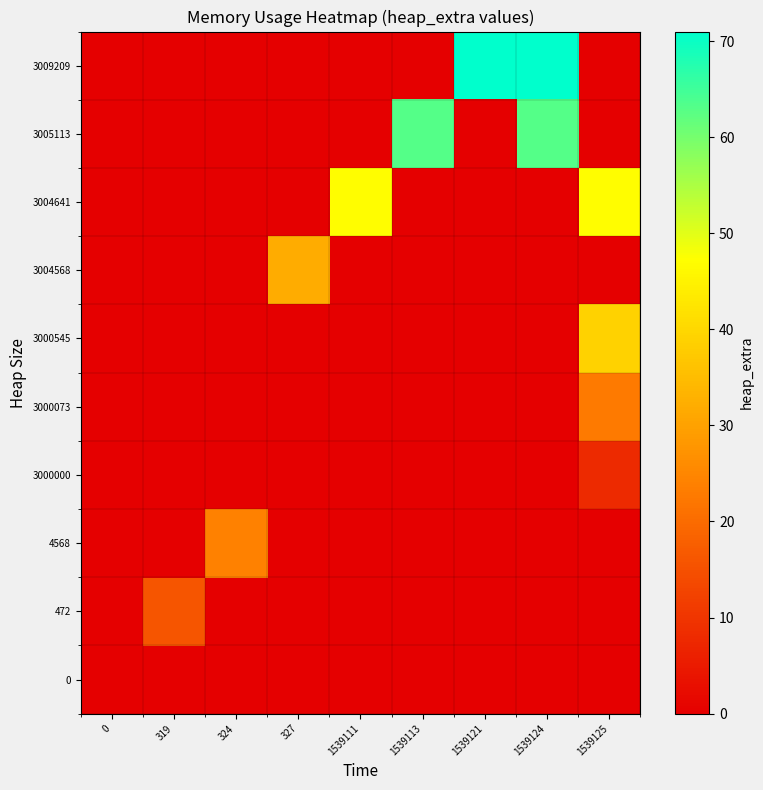

Reading left to right, what are all the values shown in this chart?

row_0: 0	0	0	0	0	0	0	0	0
row_1: 0	16	0	0	0	0	0	0	0
row_2: 0	0	24	0	0	0	0	0	0
row_3: 0	0	0	0	0	0	0	0	8
row_4: 0	0	0	0	0	0	0	0	23
row_5: 0	0	0	0	0	0	0	0	39
row_6: 0	0	0	32	0	0	0	0	0
row_7: 0	0	0	0	47	0	0	0	47
row_8: 0	0	0	0	0	63	0	63	0
row_9: 0	0	0	0	0	0	71	71	0